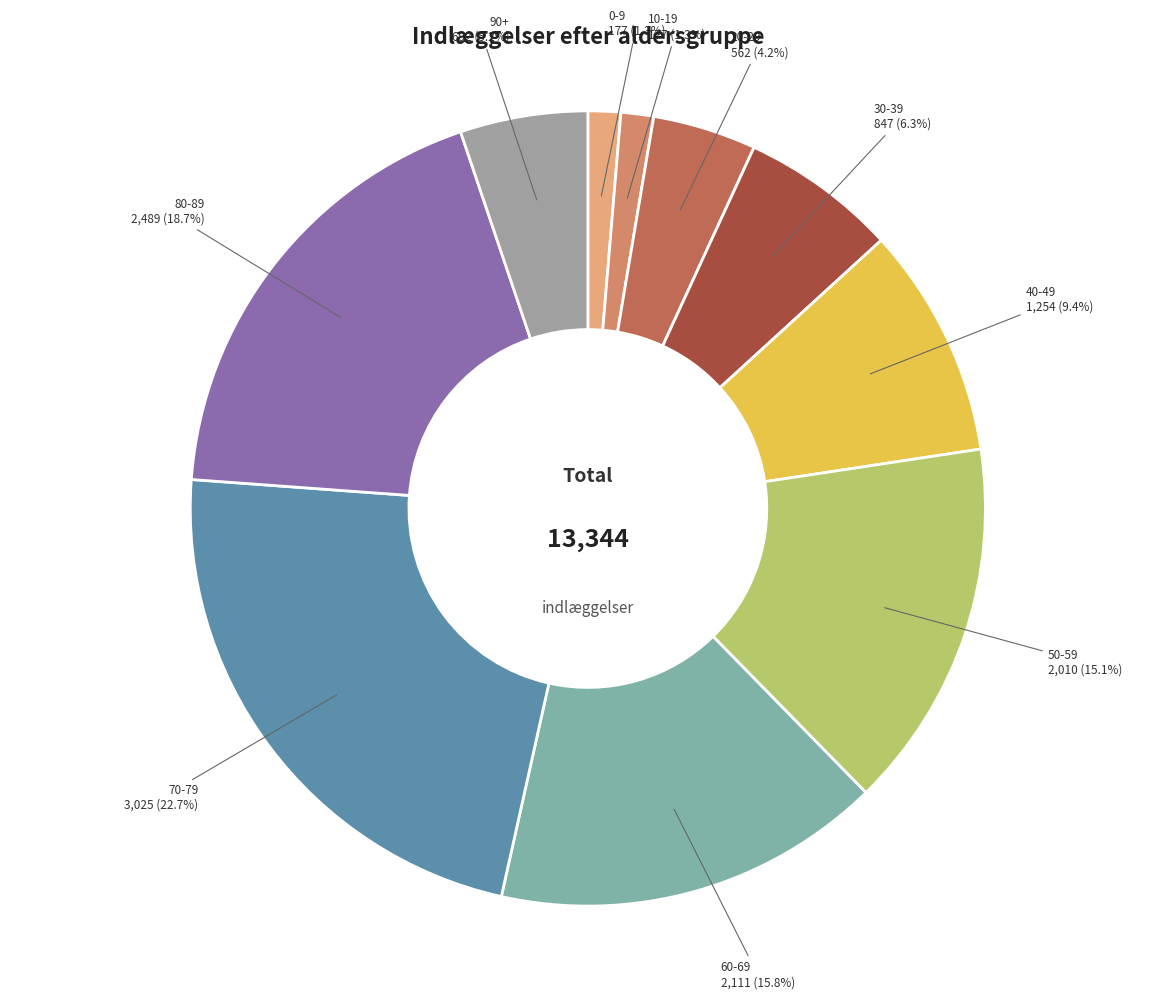

Count the number of slices in the pie.

10